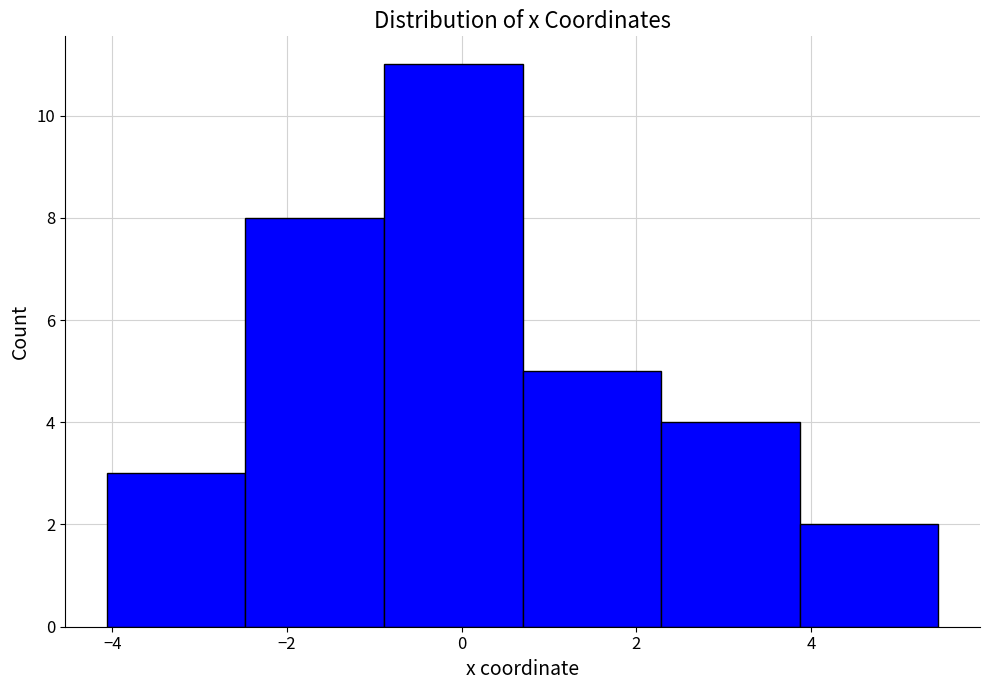

Reading left to right, transcribe this chart: for each bar, give the range it covers on the x-axis and its height. Neither the bar edges nor the heights are printed on the chart, so give them approximately, as read against the axes.

-4.0 to -2.4: 3
-2.4 to -0.8: 8
-0.8 to 0.6: 11
0.6 to 2.2: 5
2.2 to 3.8: 4
3.8 to 5.4: 2